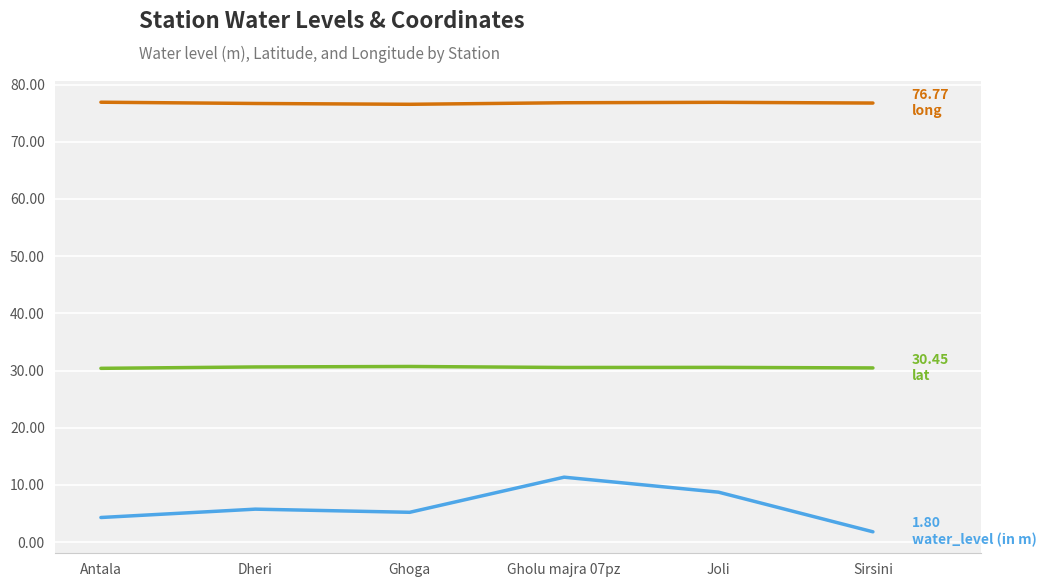

Does the chart display data point markers on the line(s)?

No